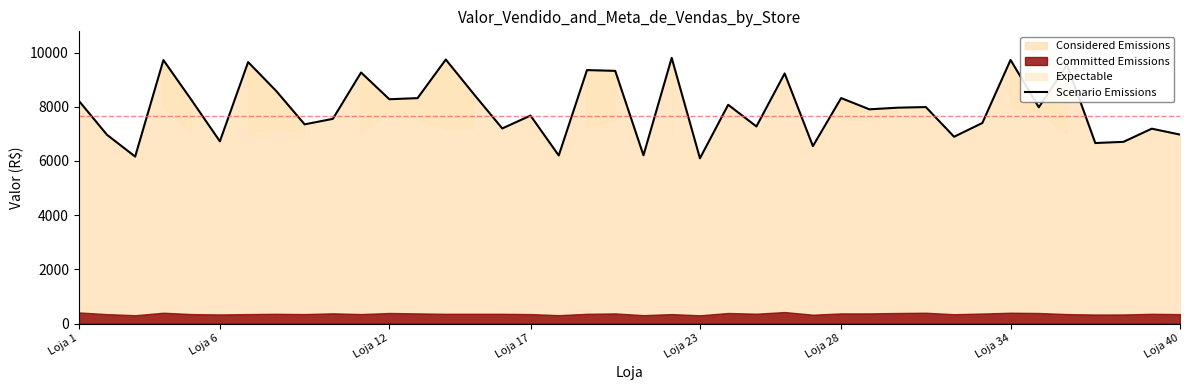

What is the lowest value of the Scenario Emissions series?

6099.5